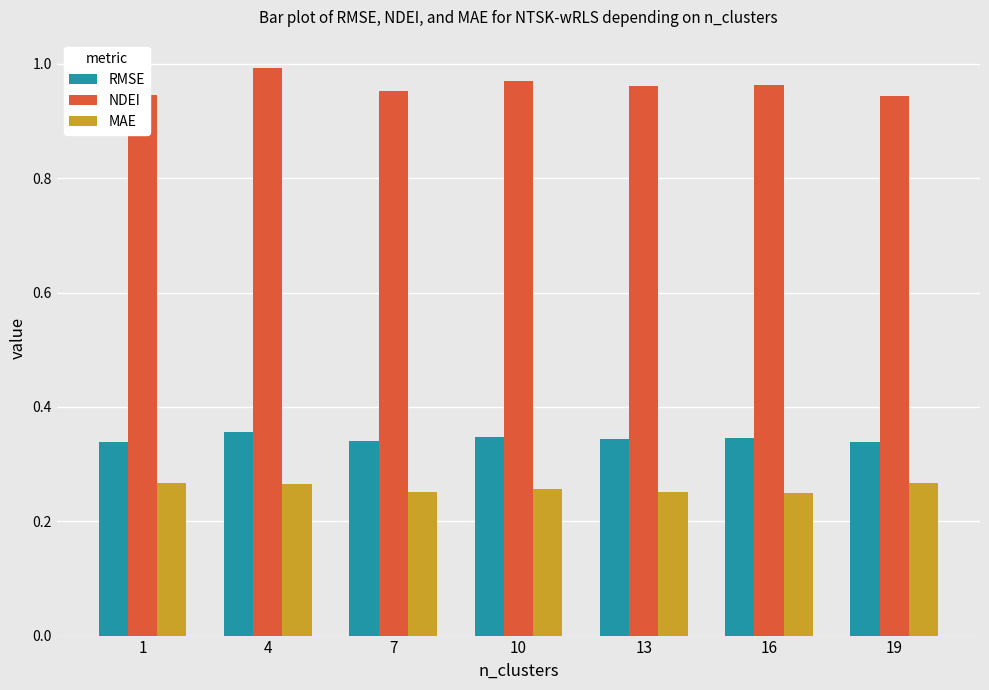

What are all the series names shown in the legend?

RMSE, NDEI, MAE